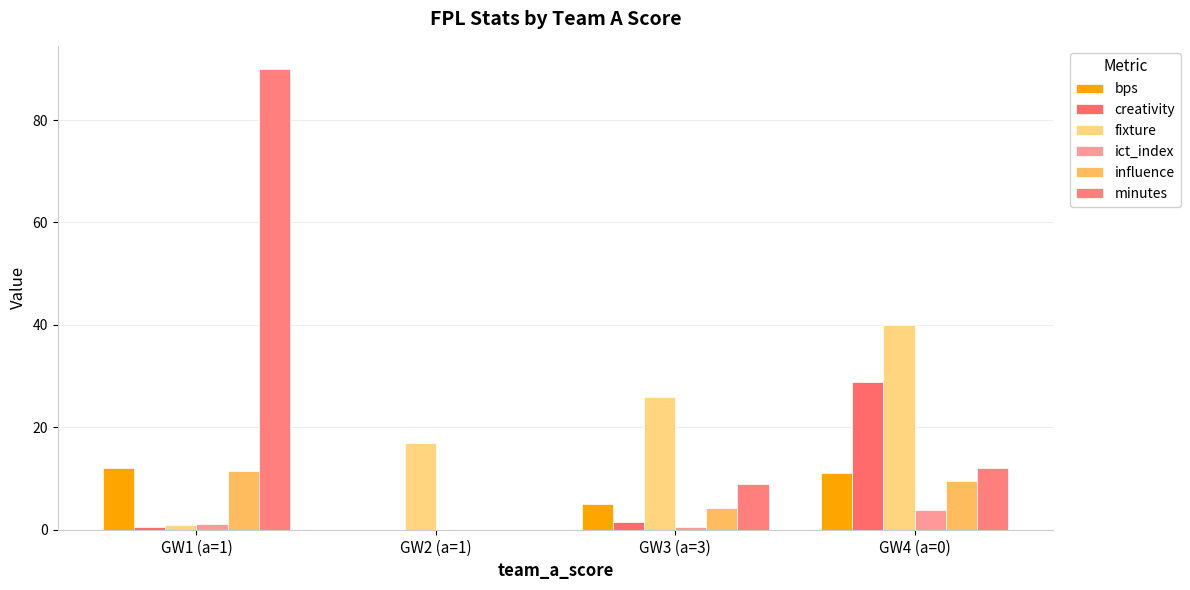

Between GW1 (a=1) and GW2 (a=1), which series saw the biggest shift?

minutes